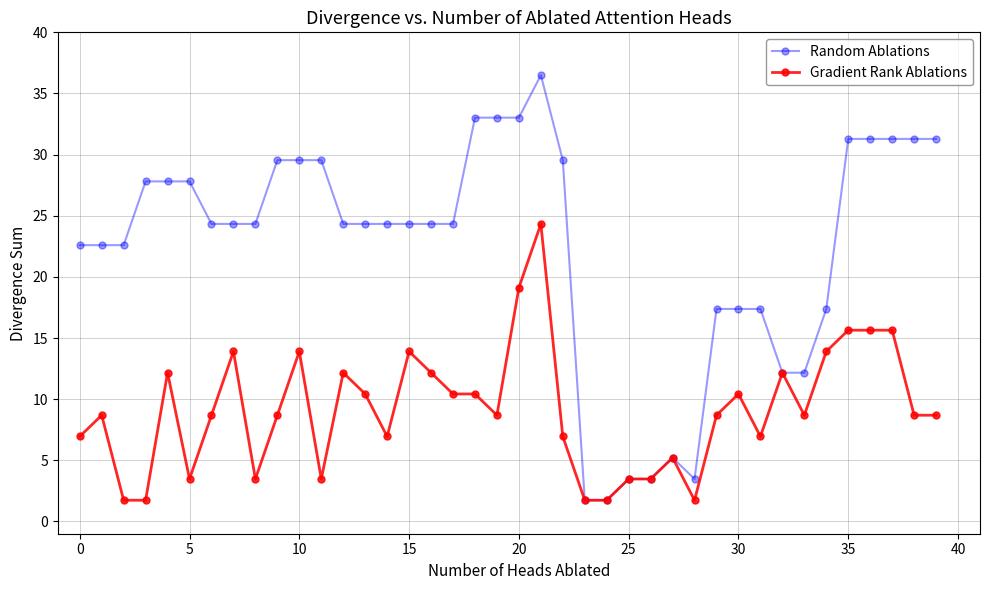

What is the value of the Gradient Rank Ablations point at the 36th from the left?

15.6